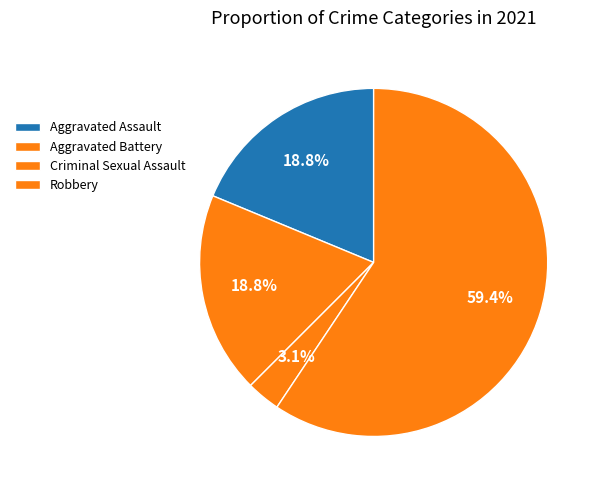

Is it true that Criminal Sexual Assault is 15% of the pie?

False